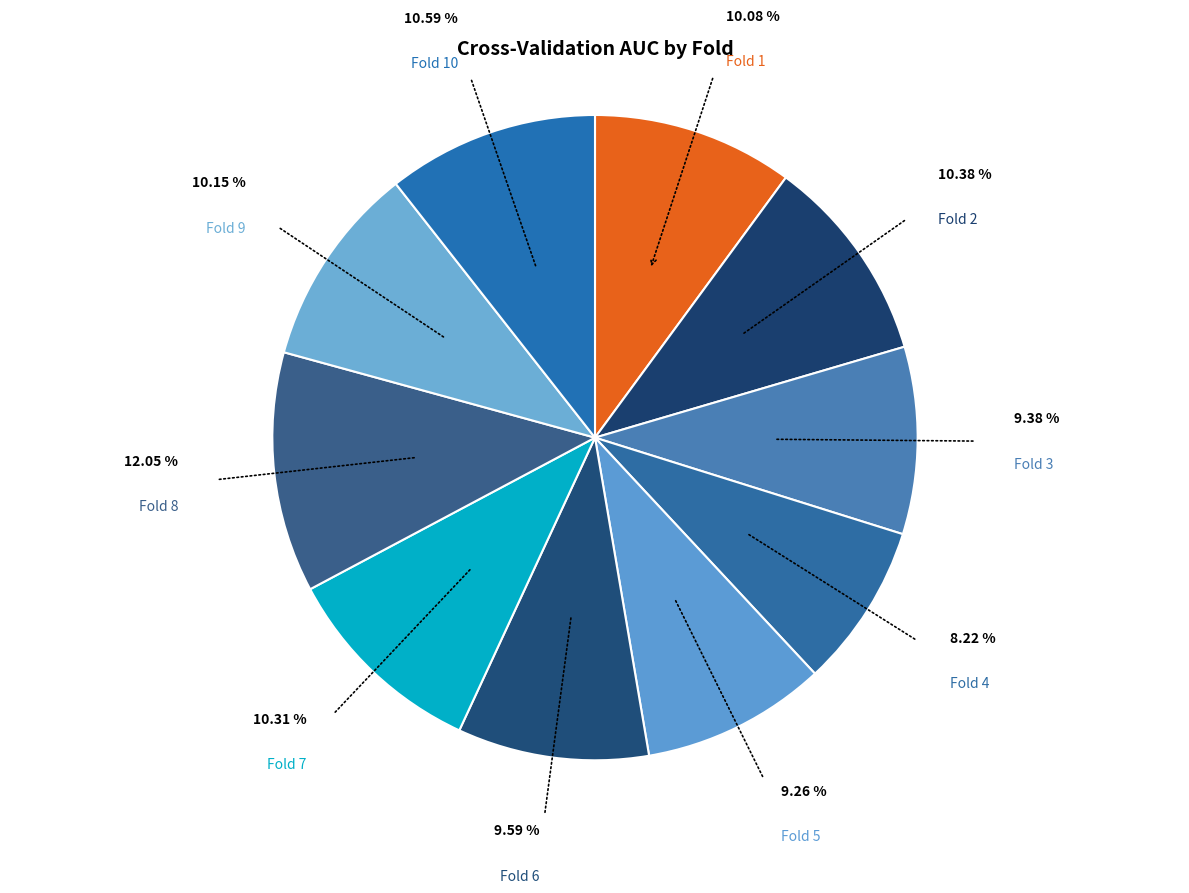

What is the smallest slice in the pie chart?

Fold 4